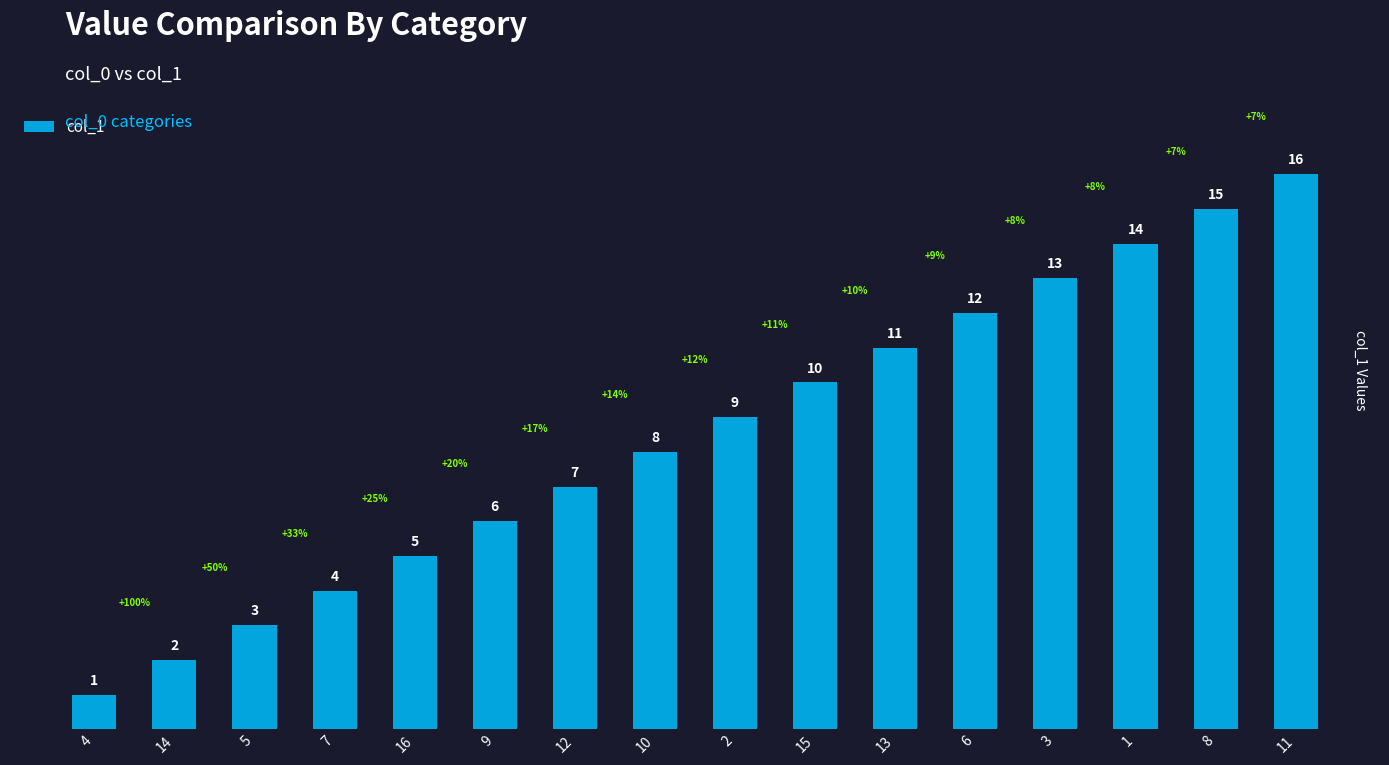

What is the sum of all values?

136